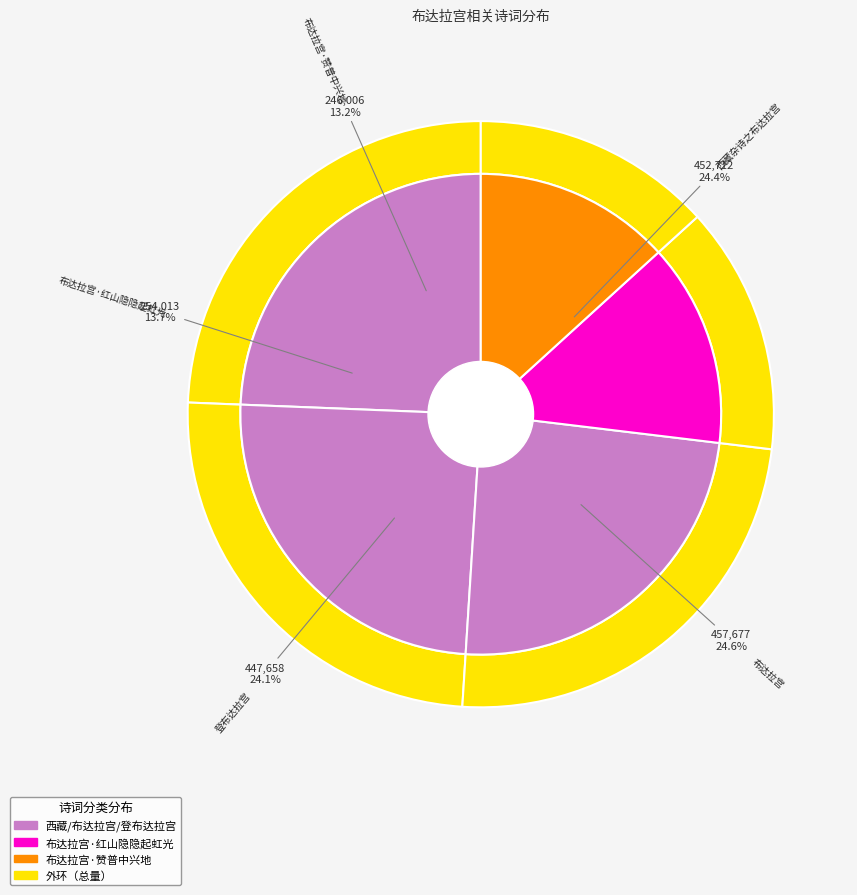

What portion of the pie excludes 布达拉宫?

75.4%